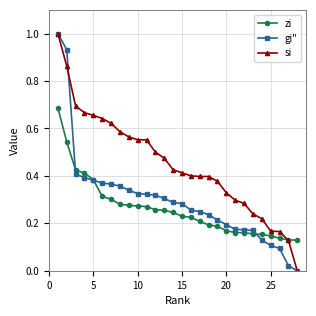

What is the highest value of the gi" series?

1.0